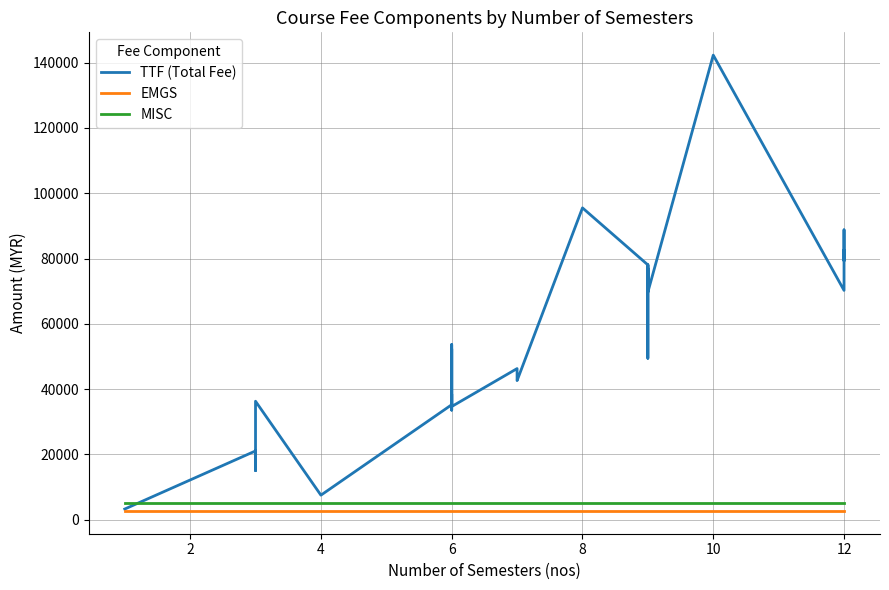

The value of EMGS at 10 is 2720. True or false?

True